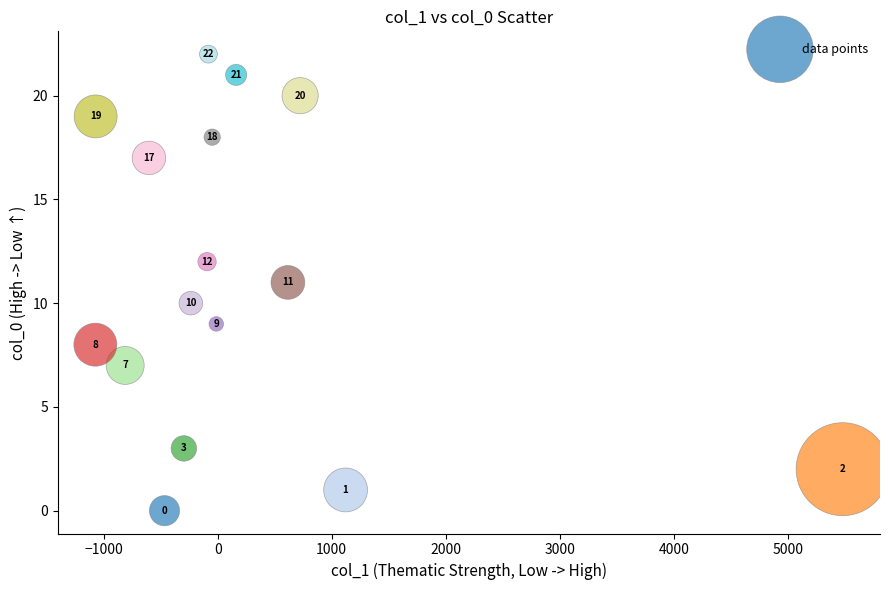

What is the range of Y values (max minus min)?

22